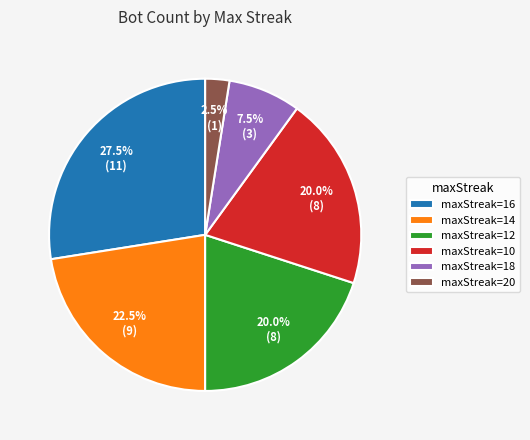

To the nearest percent, what percentage of the pie is maxStreak=10?

20%